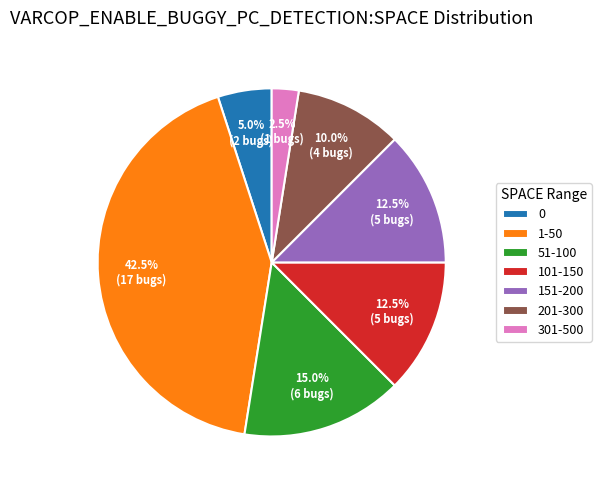

Which category has the biggest portion of the pie?

1-50